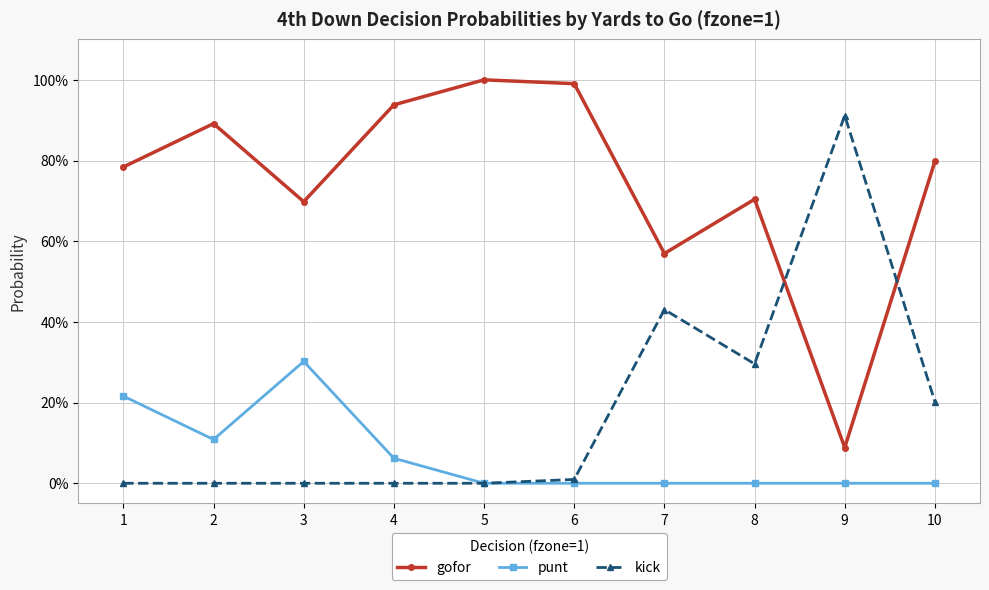

At which category does gofor reach its first local valley?

3